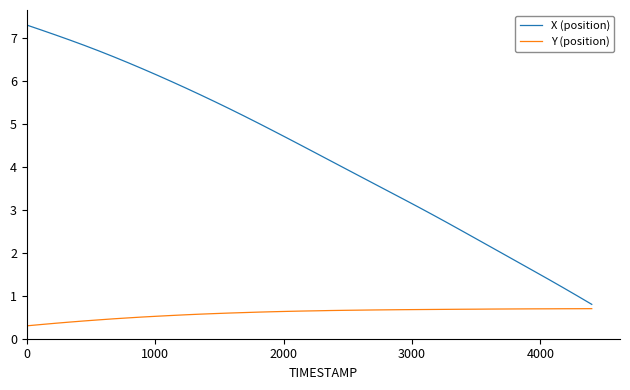

What is the difference between the maximum and minimum values in the X (position) series?

6.5